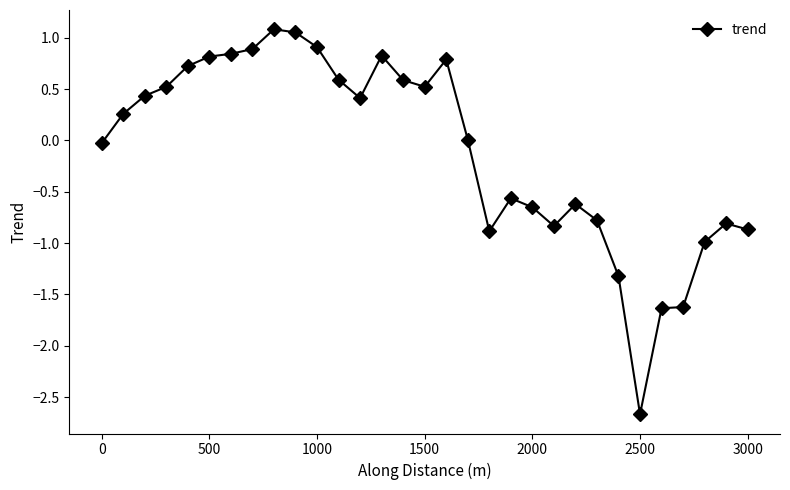

How many lines are shown in the chart?

1